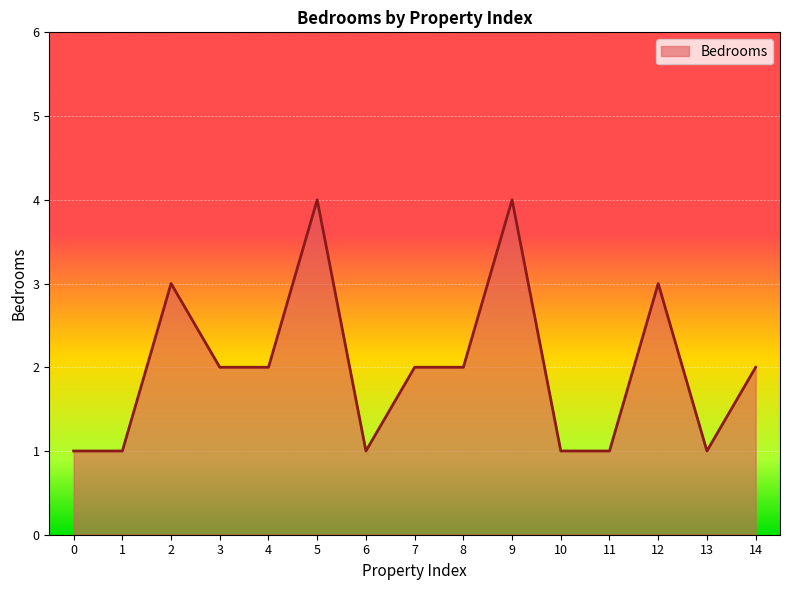

True or false: there are more than 1 points higher than both neighbors.

True